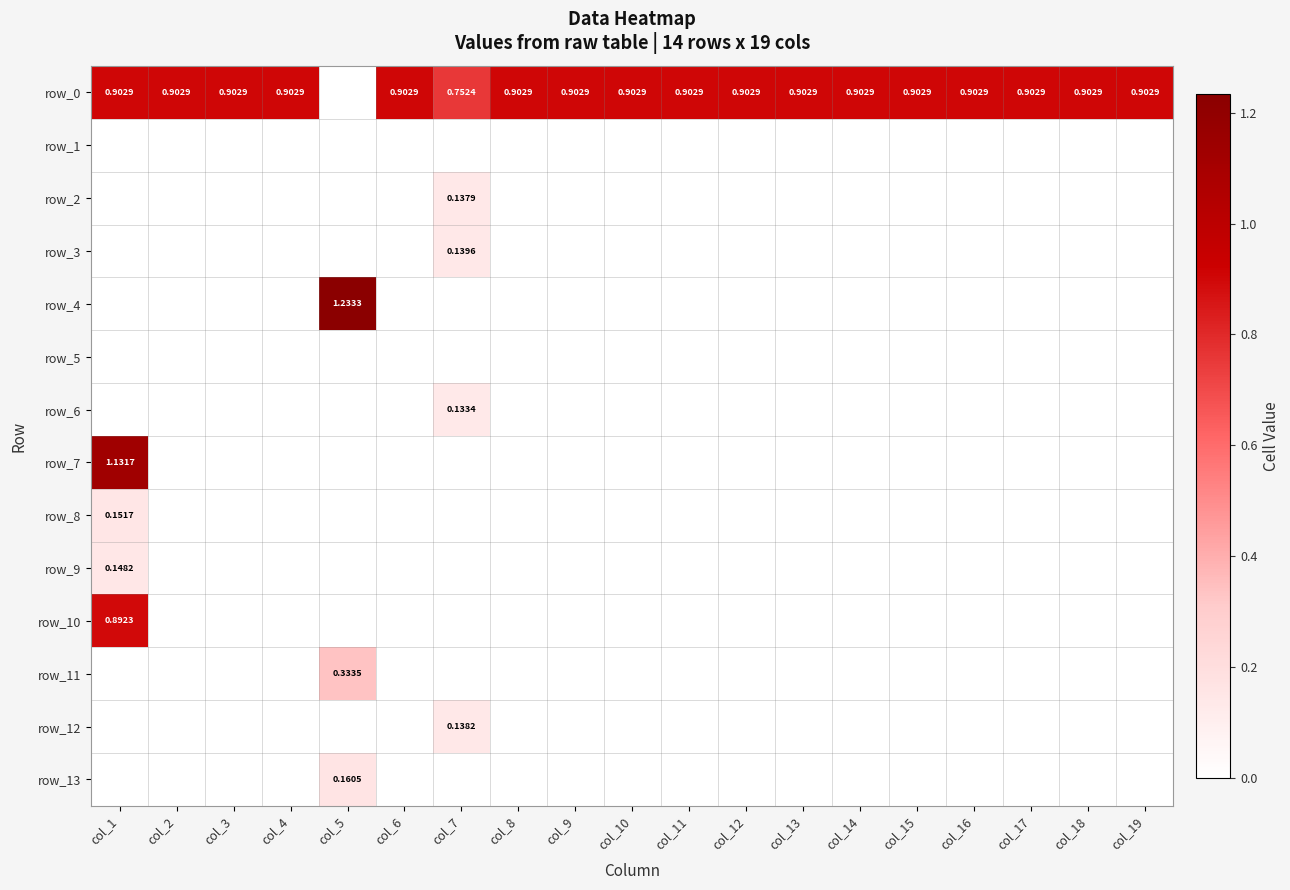

How many row_11 values are between 0 and 1?

19